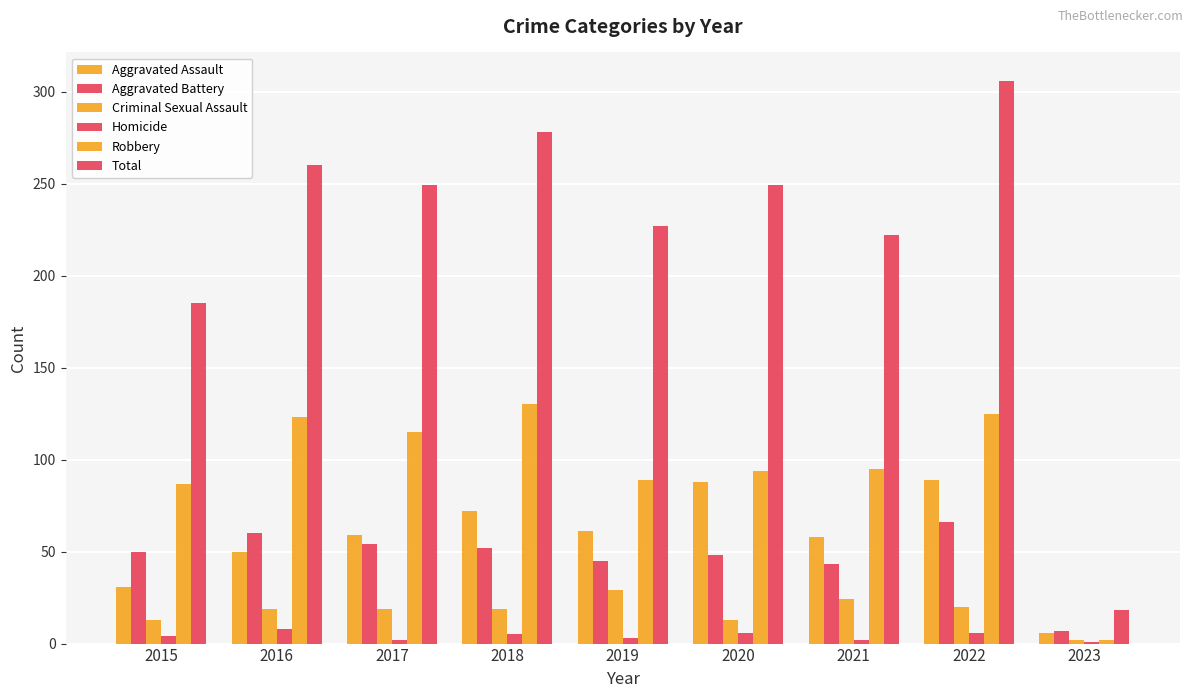

At 2018, list the series in order from largest to smallest.

Total, Robbery, Aggravated Assault, Aggravated Battery, Criminal Sexual Assault, Homicide